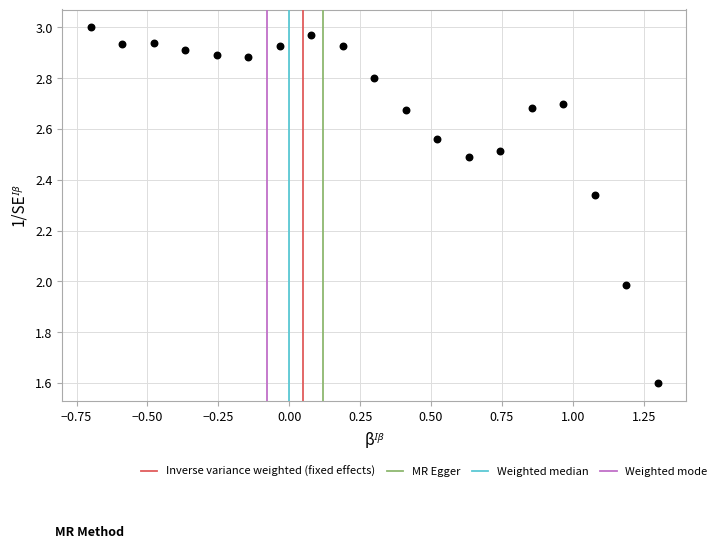

What is the range of X values (max minus min)?

2.0